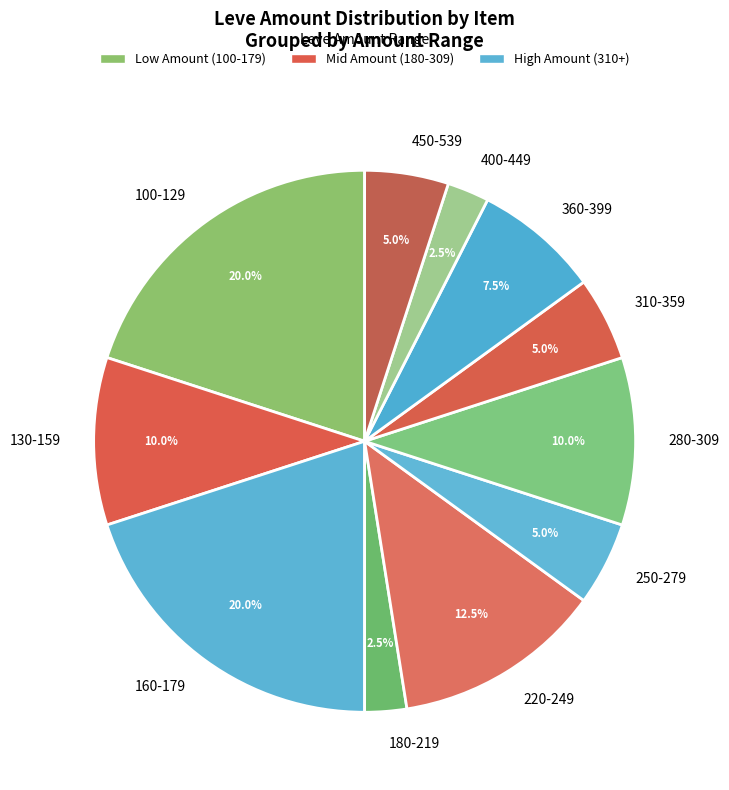

How many slices are in this pie chart?

11